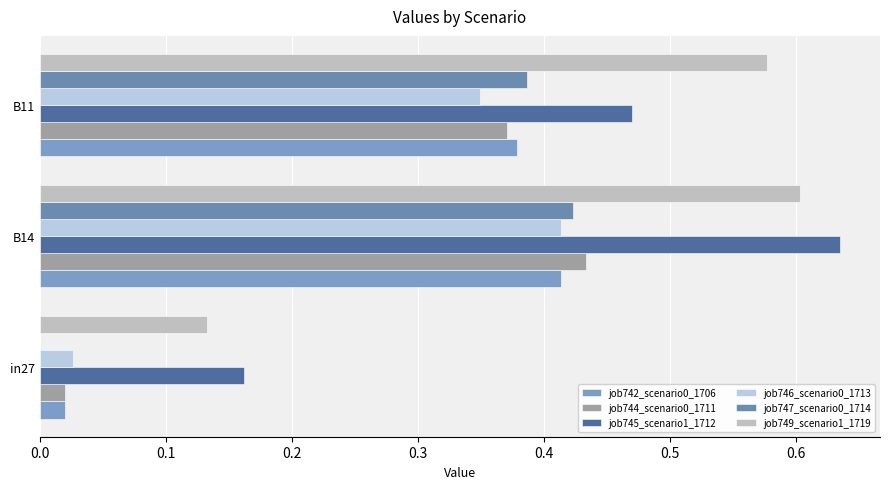

Count the number of data series in this chart.

6